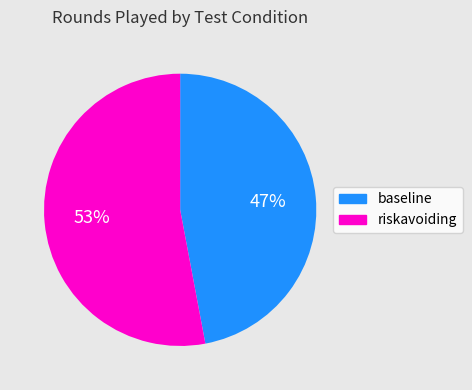

To the nearest percent, what portion does baseline represent?

47%